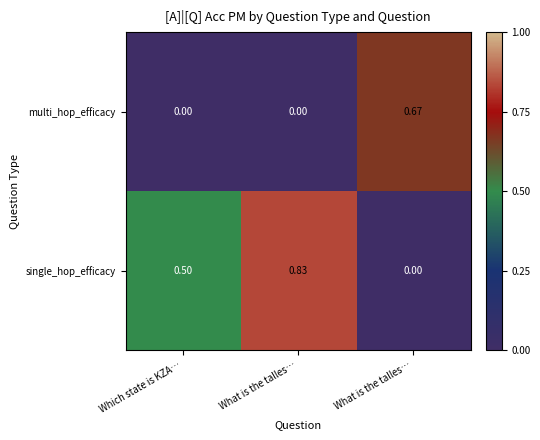

Which series has the largest total across all categories?

single_hop_efficacy